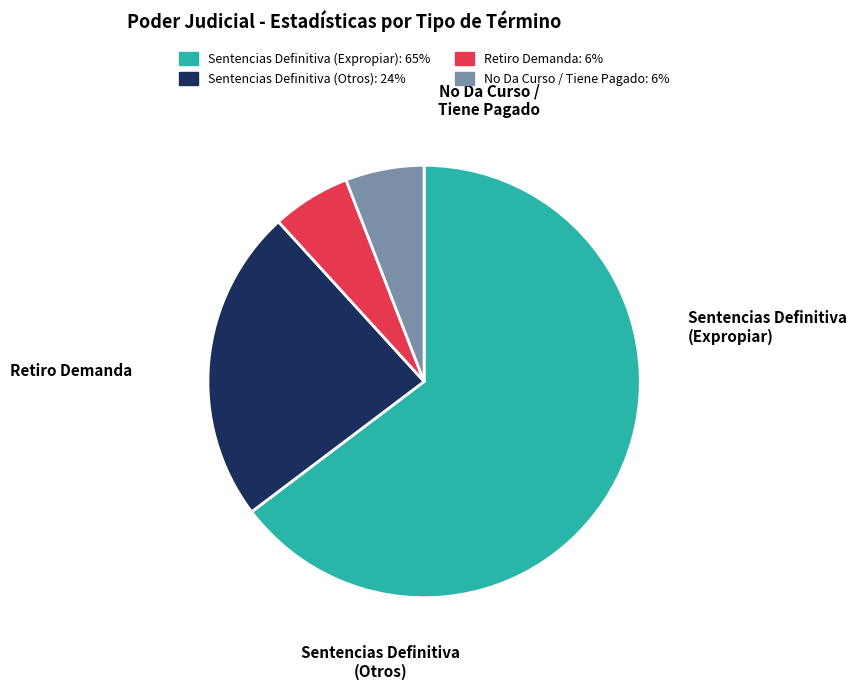

Count the number of slices in the pie.

4